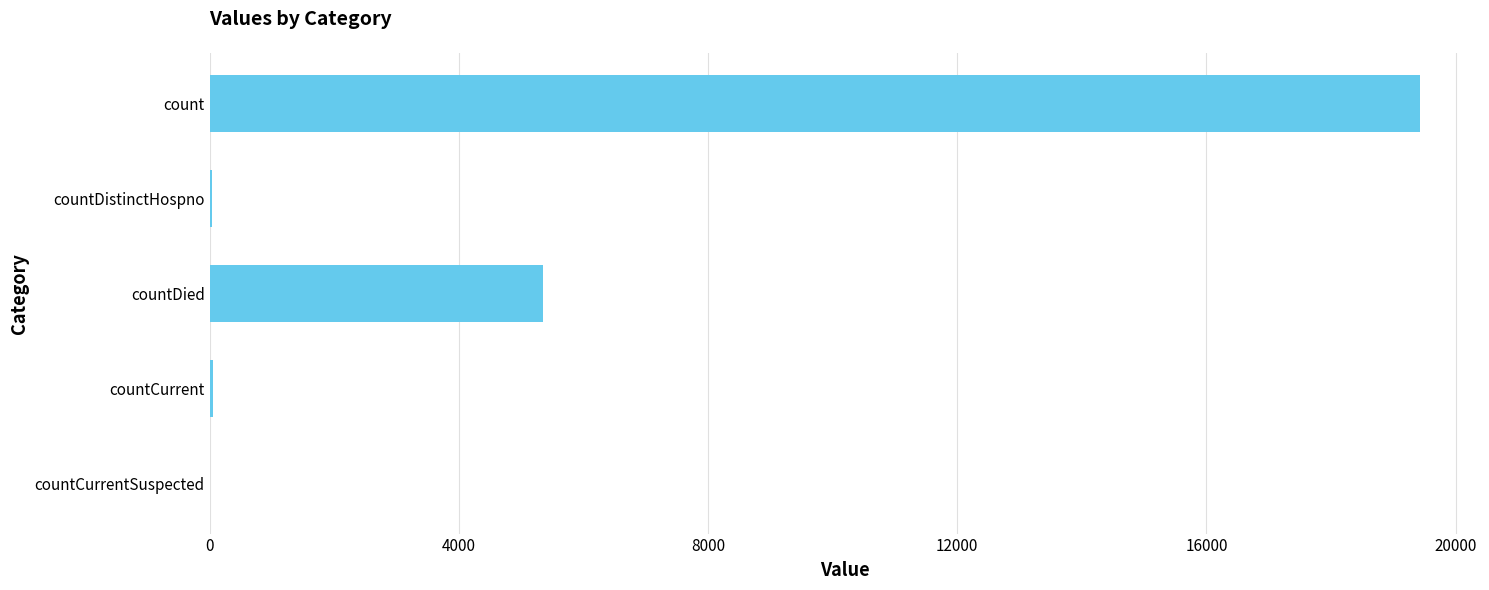

True or false: the data shows 0 at countCurrentSuspected.

True